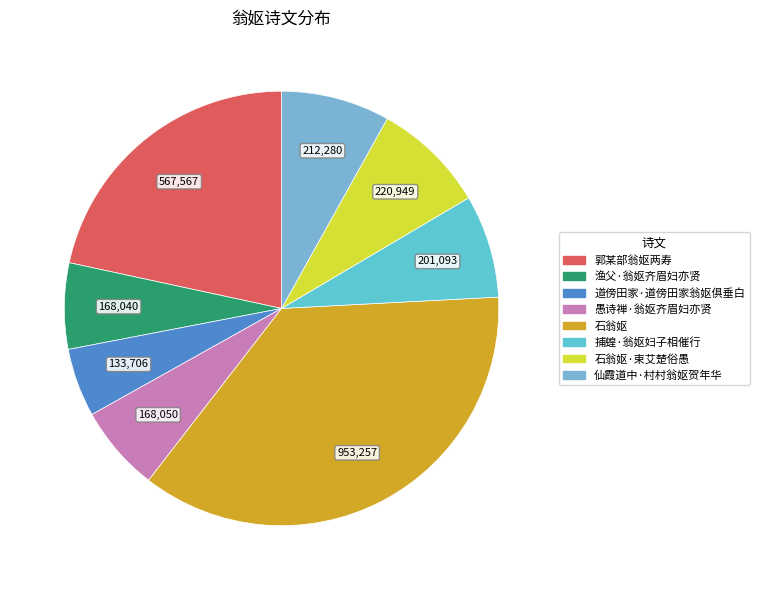

Count the number of slices in the pie.

8